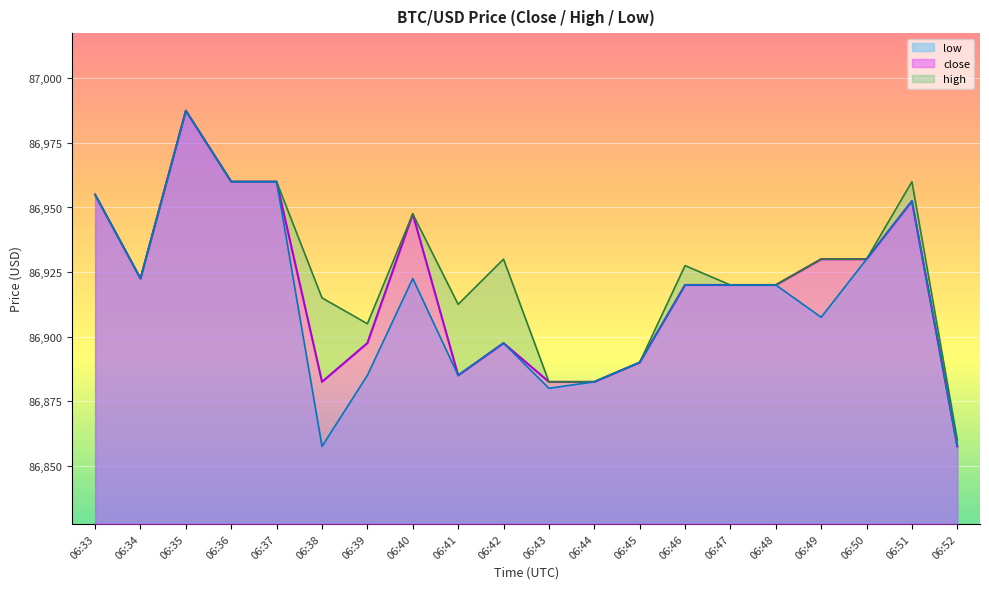

True or false: high and close intersect in this chart.

False